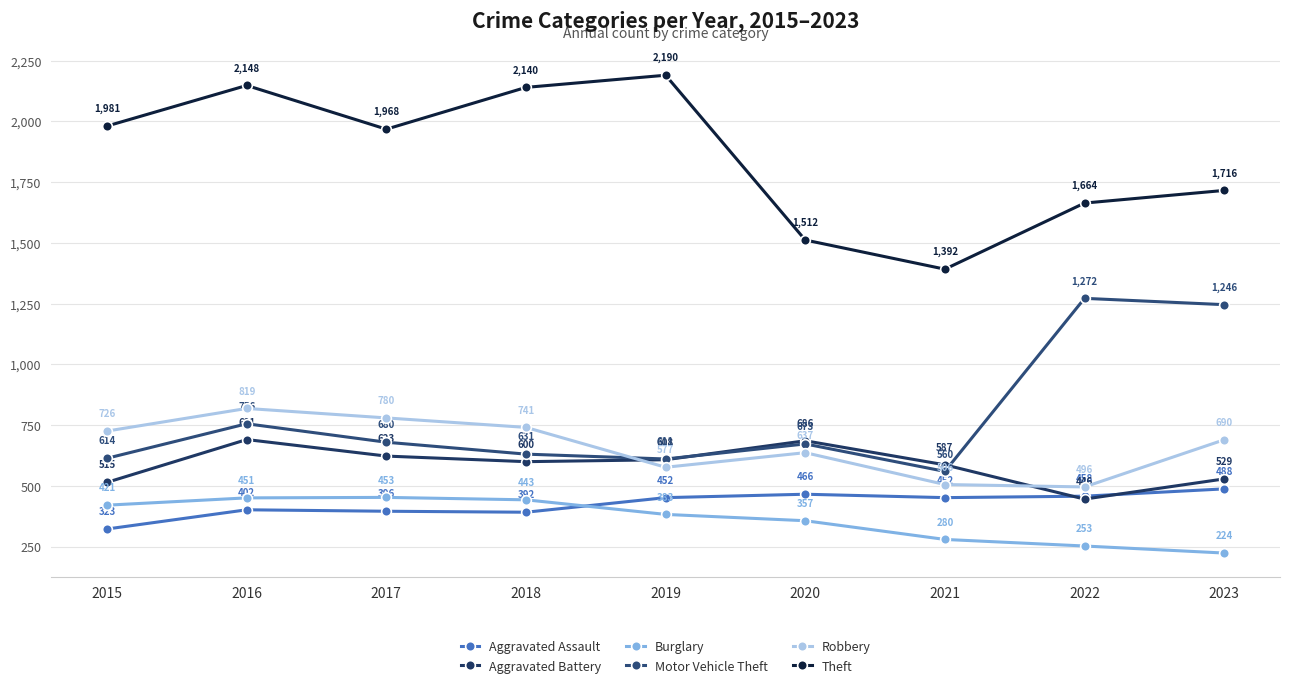

Count the number of data series in this chart.

6